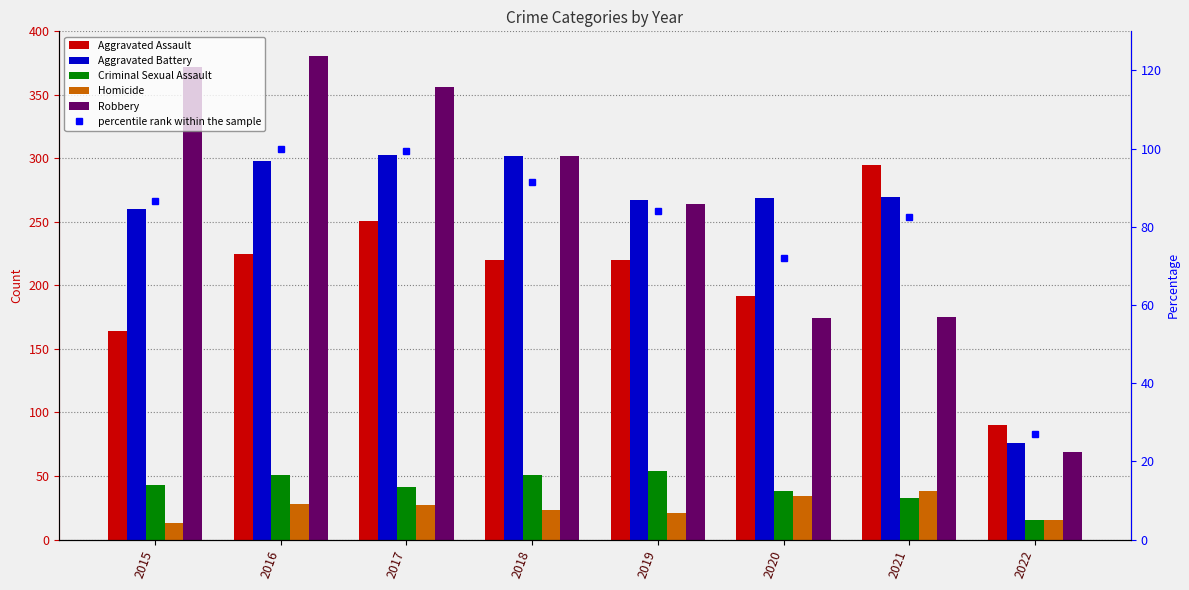

What is the spread (max minus min) of values at 2020?

235.0